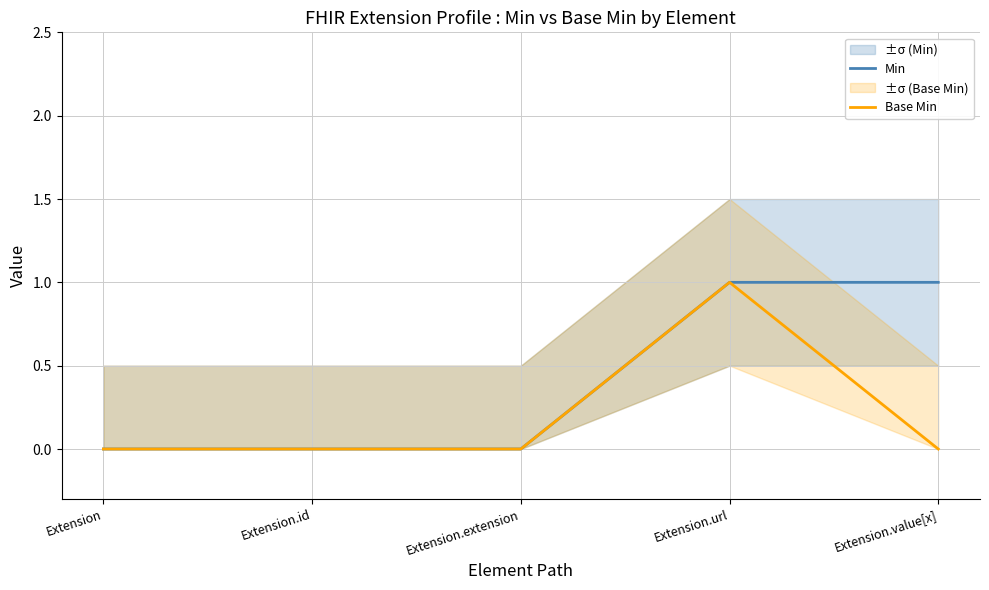

In Base Min, how many points are higher than both neighbors (excluding endpoints)?

1